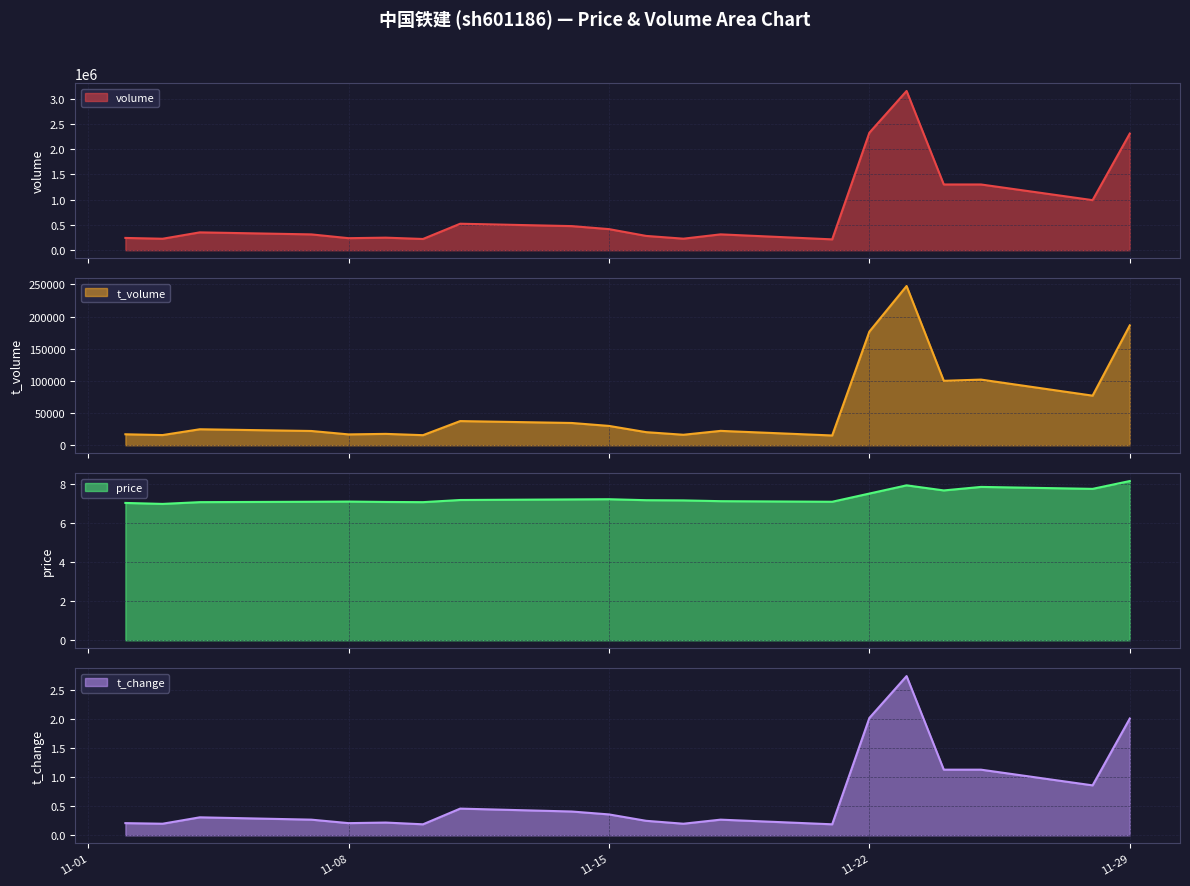

At which label does t_volume reach its minimum?

2022-11-21